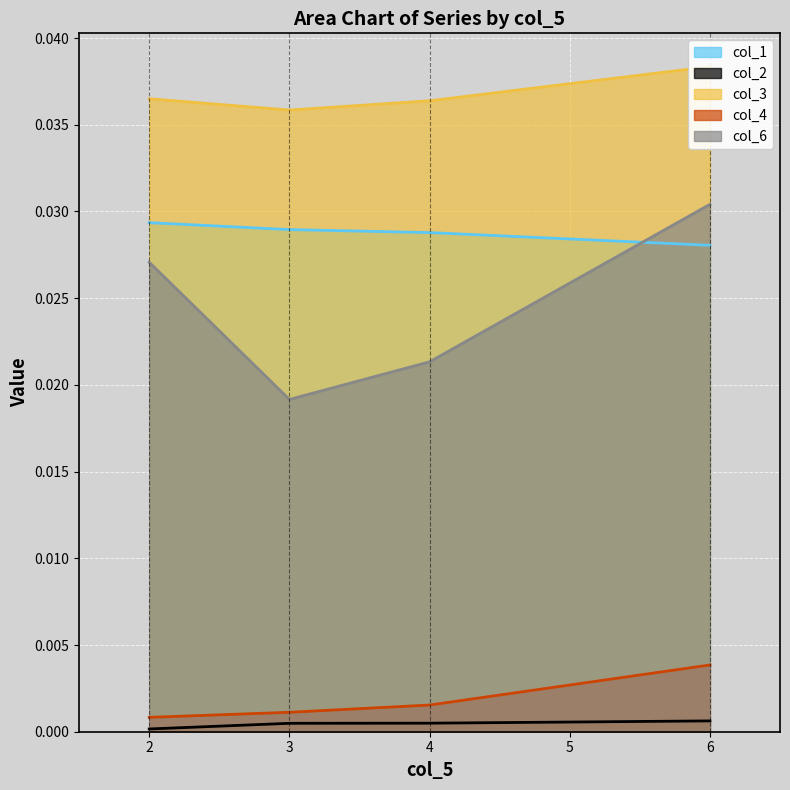

True or false: col_6 and col_4 cross at least once.

False